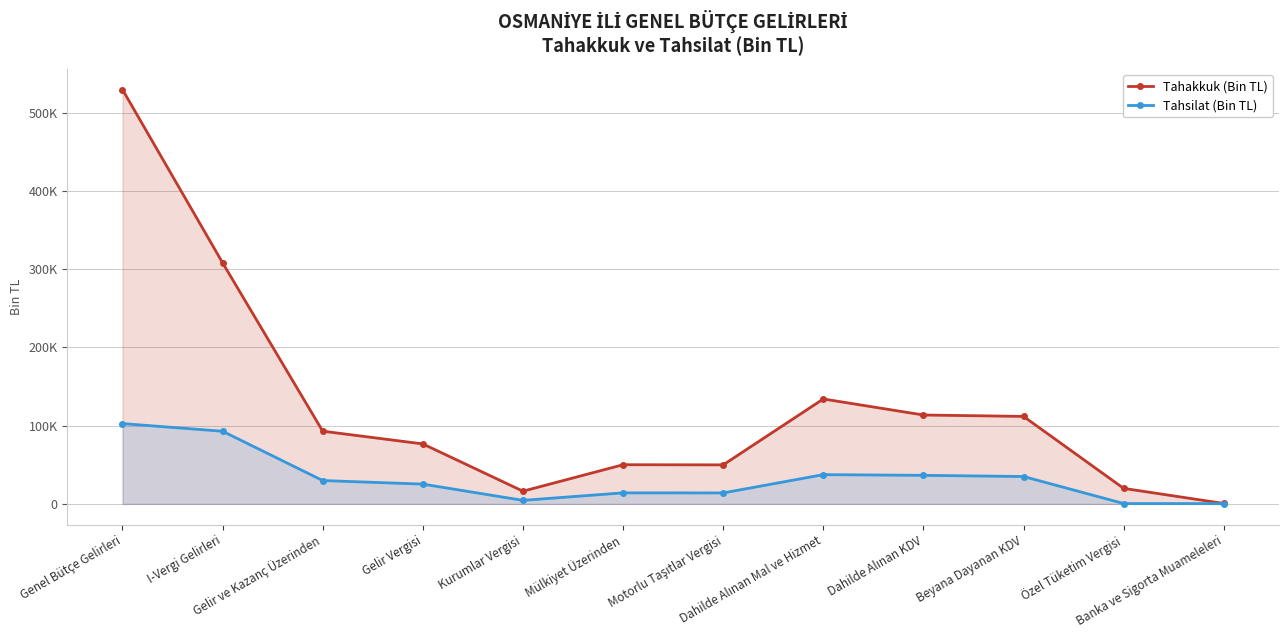

What are all the series names shown in the legend?

Tahakkuk (Bin TL), Tahsilat (Bin TL)